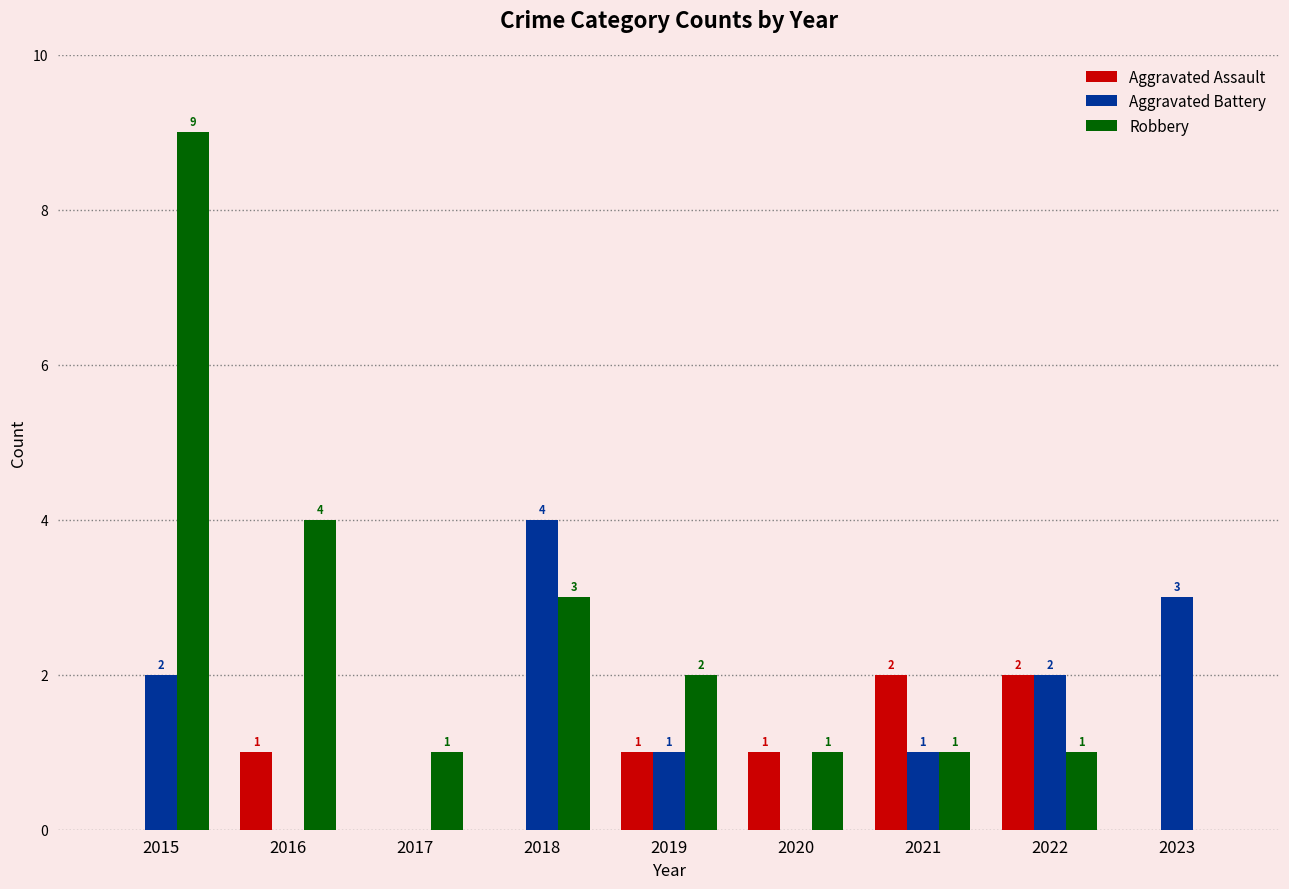

What is the sum of the Aggravated Assault values at 2021 and 2019?

3